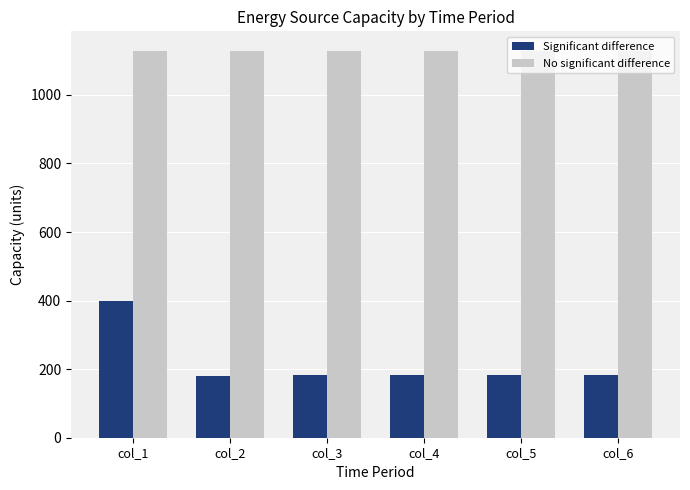

At which label does Significant difference first exceed 182?

col_1